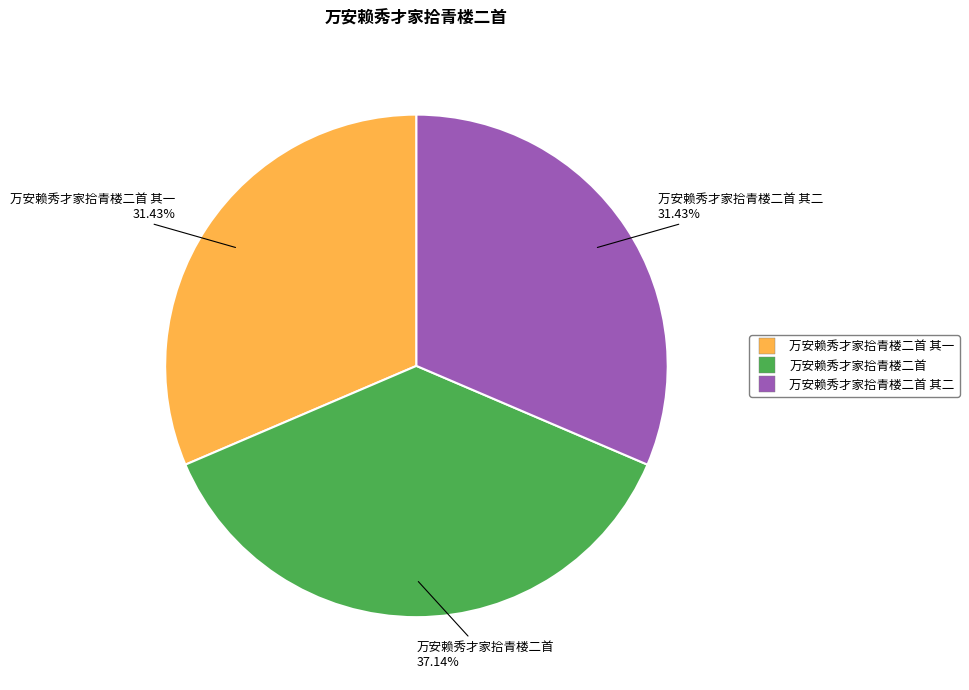

How many slices are in this pie chart?

3